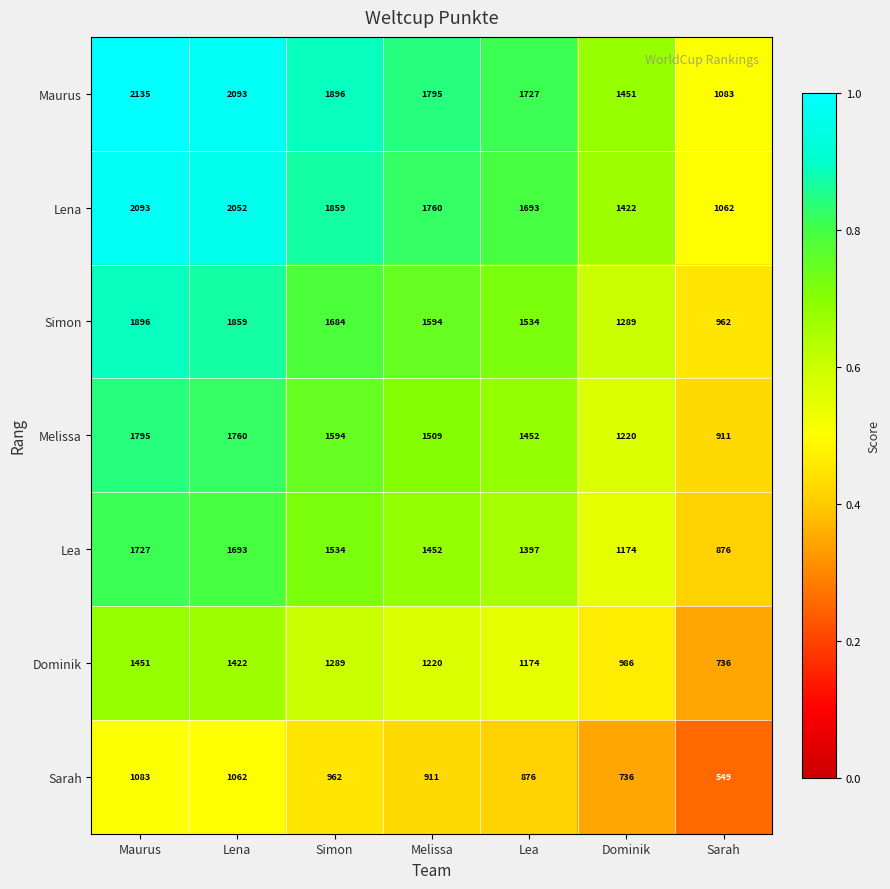

How many data points does each series have?

7